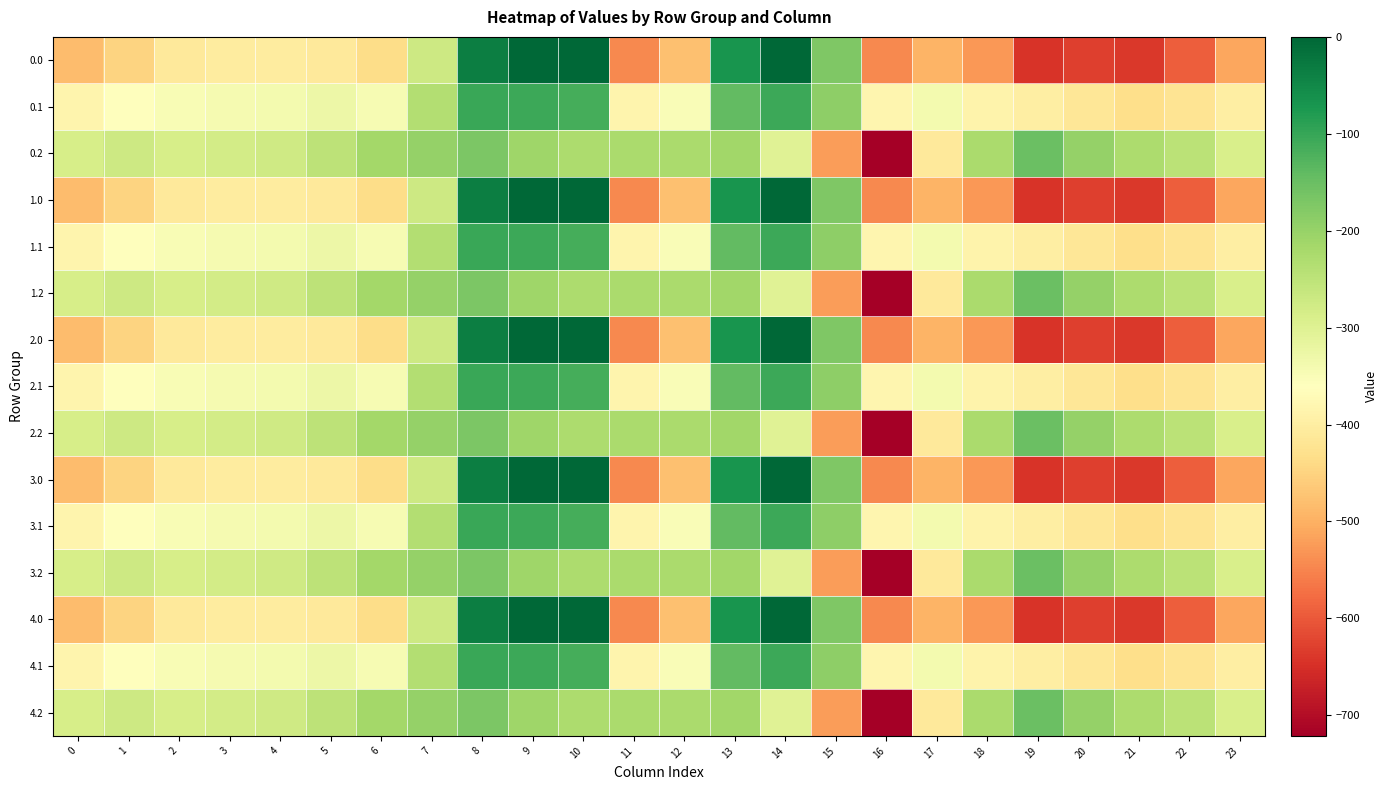

Rank the series by their maximum value, from highest to lowest.

0.0, 1.0, 2.0, 3.0, 4.0, 0.1, 1.1, 2.1, 3.1, 4.1, 0.2, 1.2, 2.2, 3.2, 4.2